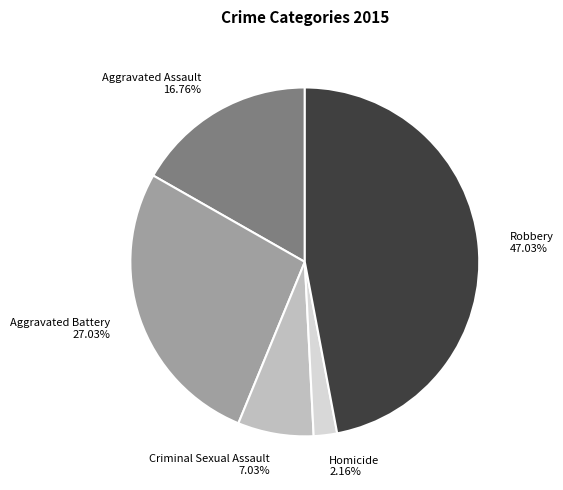

Rank the categories by value from highest to lowest.

Robbery, Aggravated Battery, Aggravated Assault, Criminal Sexual Assault, Homicide